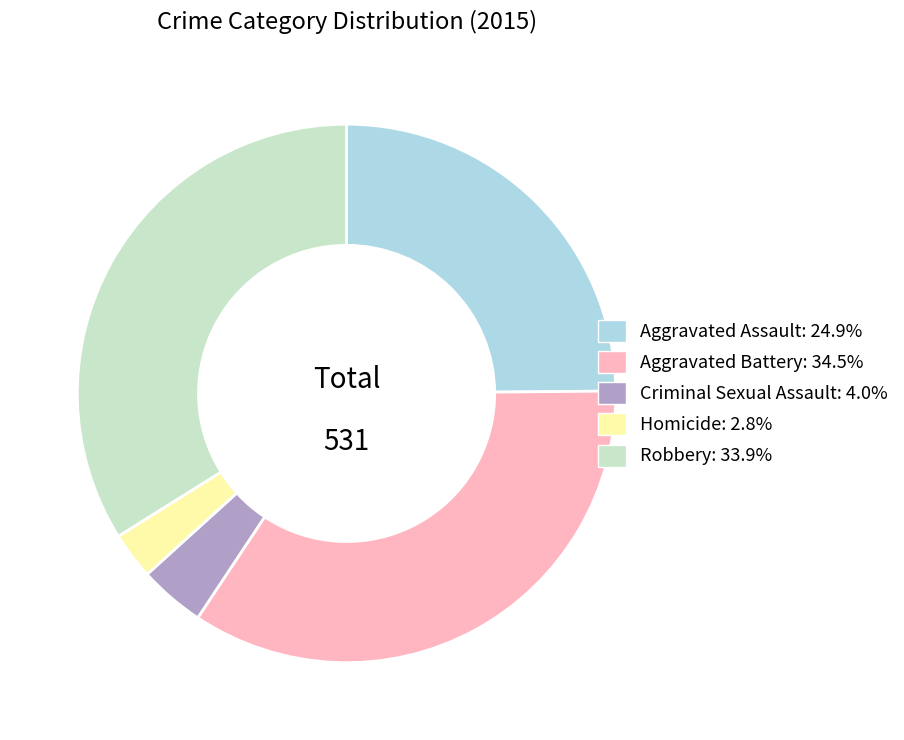

How many slices are in this pie chart?

5